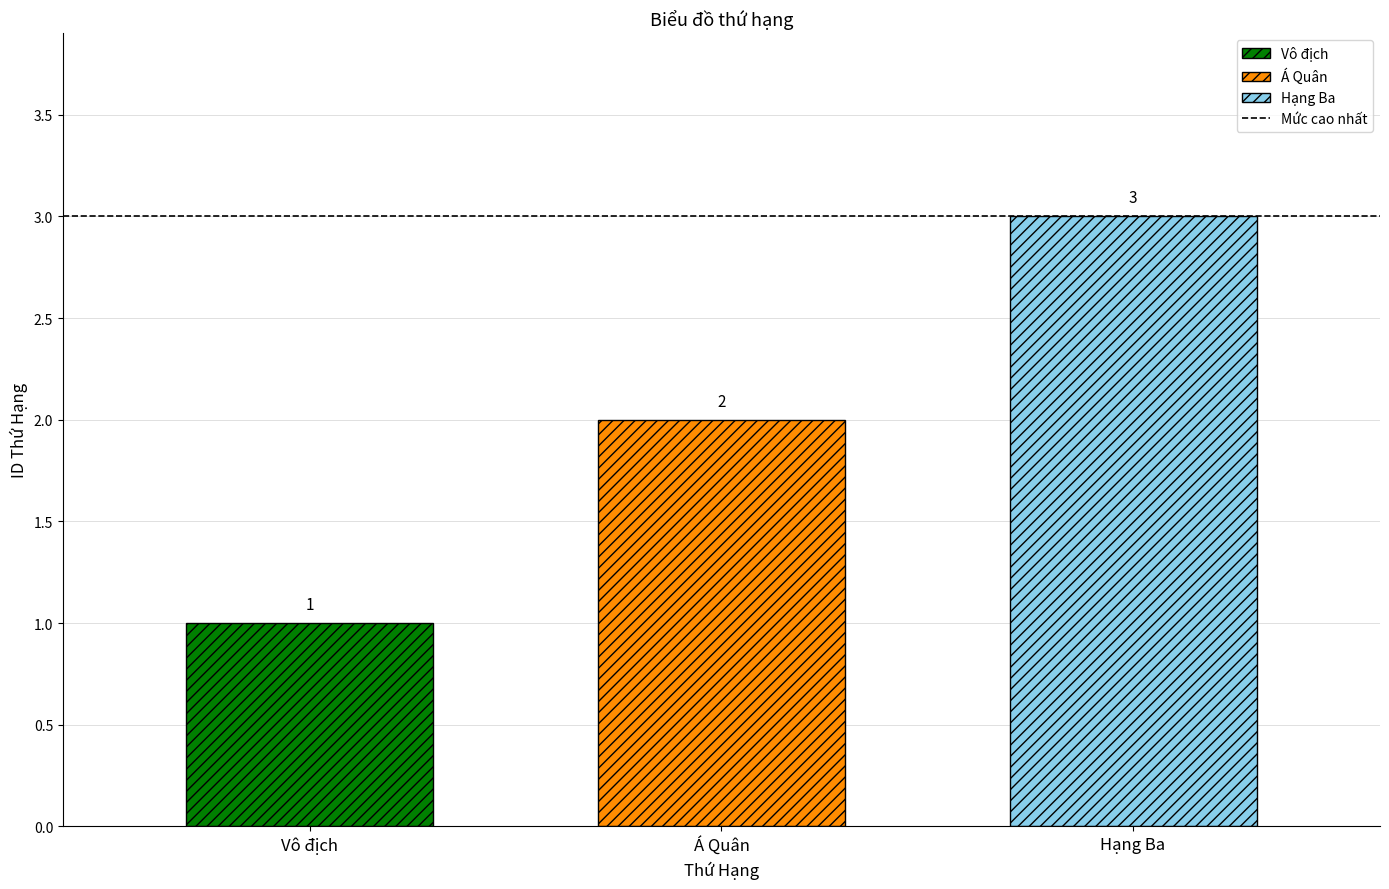

List the series in order of their overall mean, lowest first.

Vô địch, Á Quân, Hạng Ba